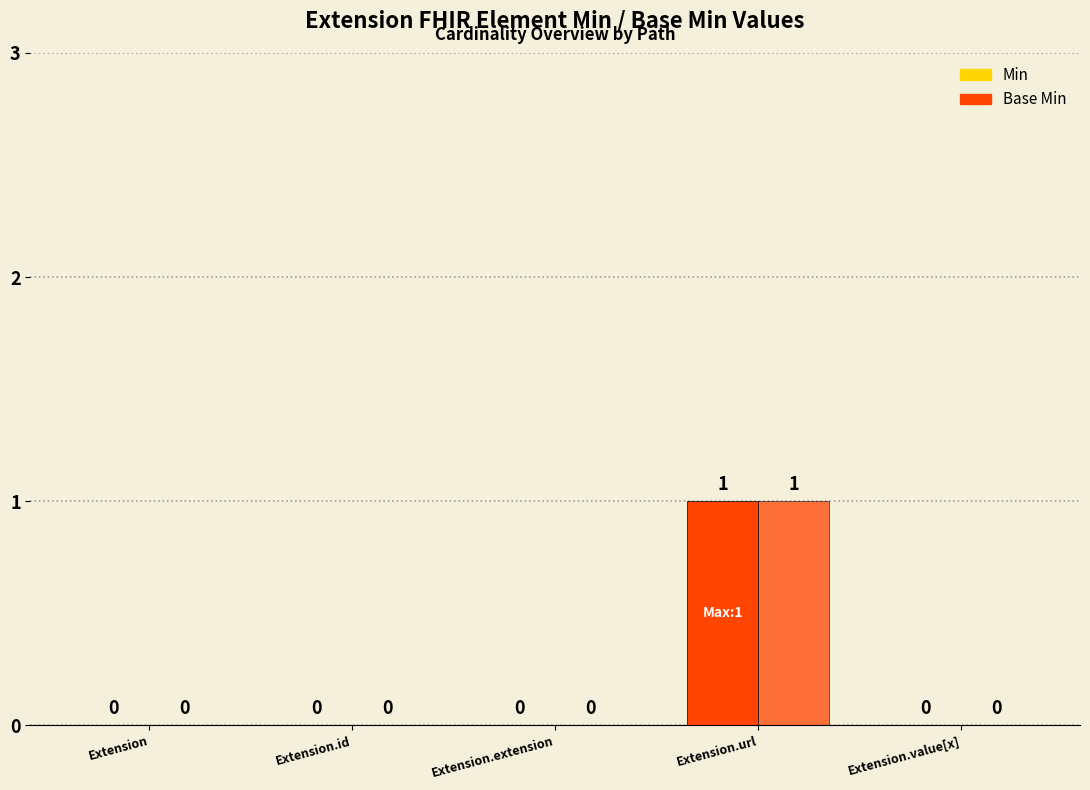

What is the sum of all Base Min values?

1